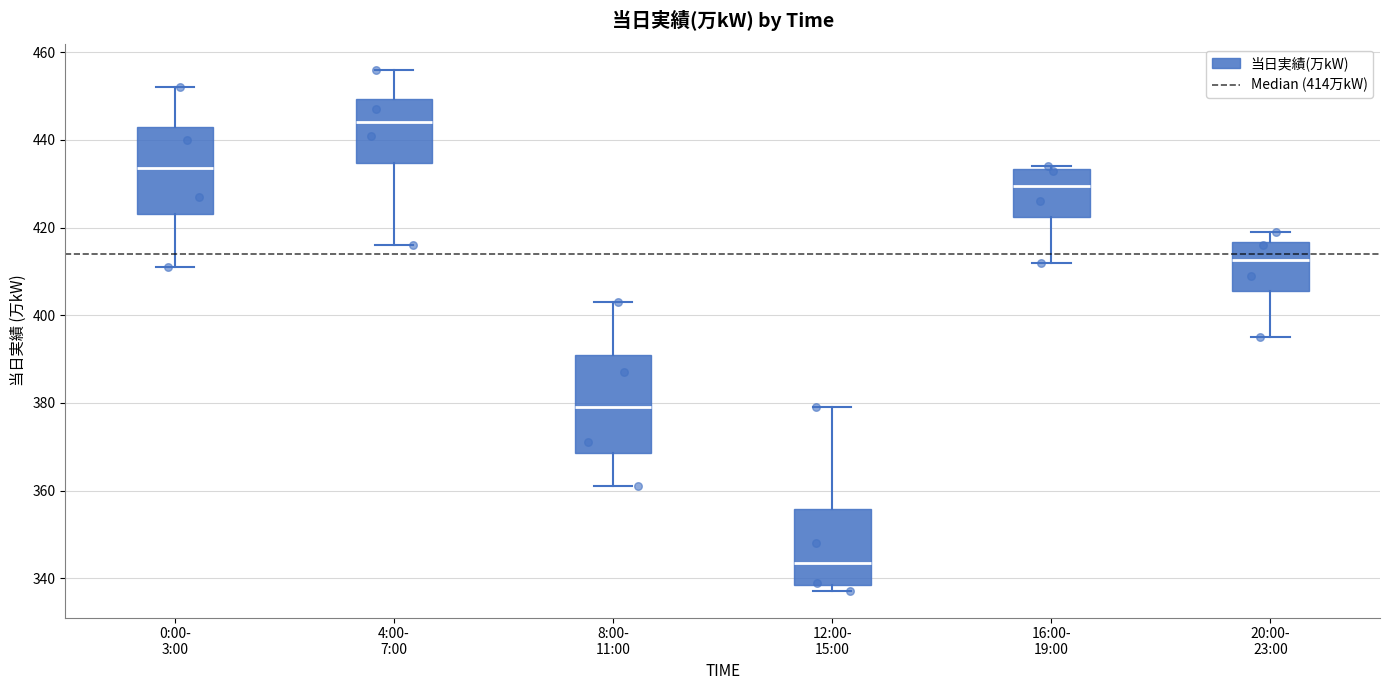

Which box has the lowest median line?

12:00- 15:00